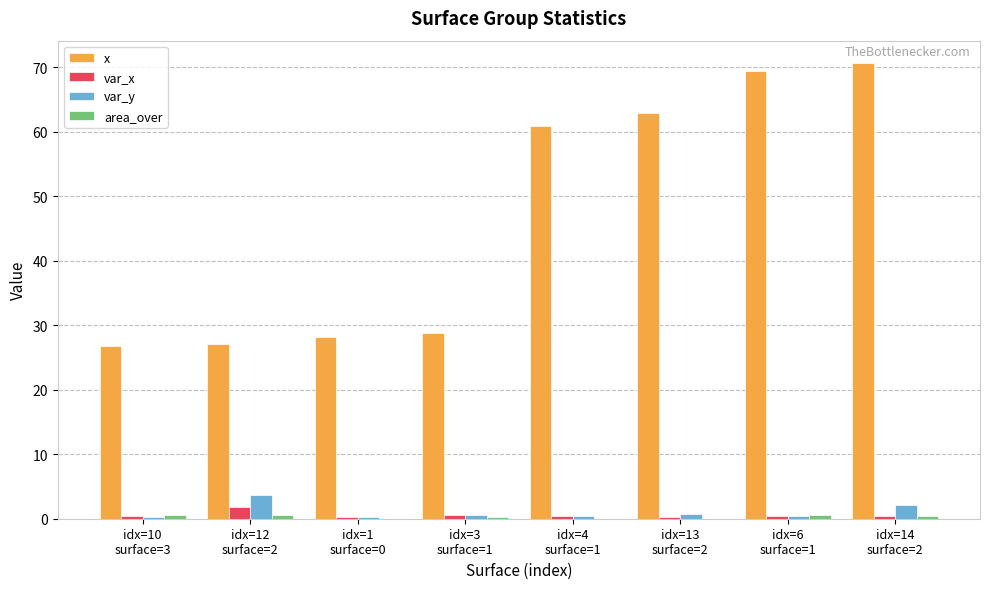

What is the spread (max minus min) of values at idx=13
surface=2?

63.0